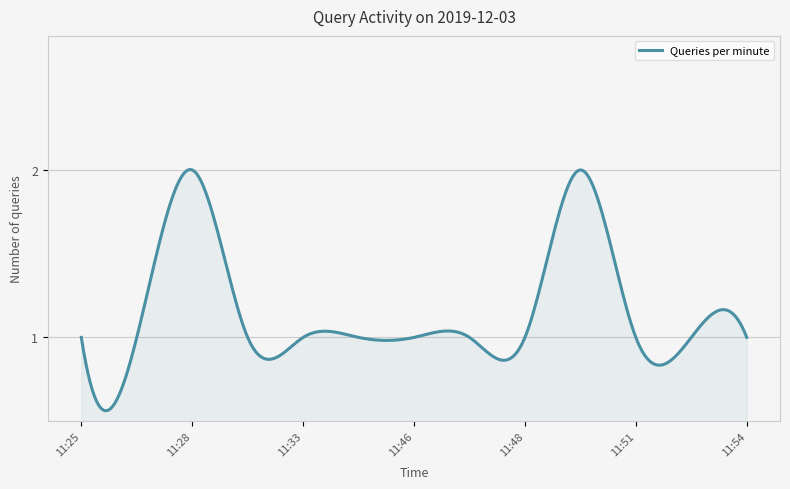

Reading right to left, what are all the values shown in this chart?

11:54=1	11:52=1	11:51=1	11:50=2	11:48=1	11:47=1	11:46=1	11:34=1	11:33=1	11:29=1	11:28=2	11:27=1	11:25=1